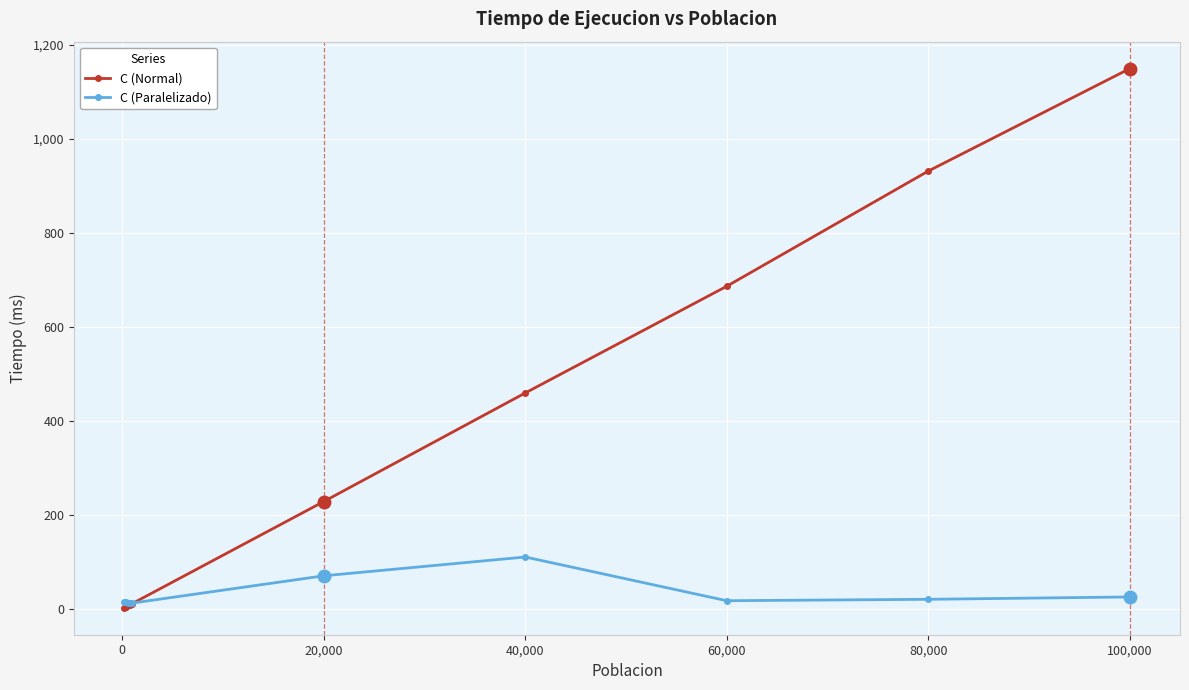

Which series has the largest range (max minus min)?

C (Normal)